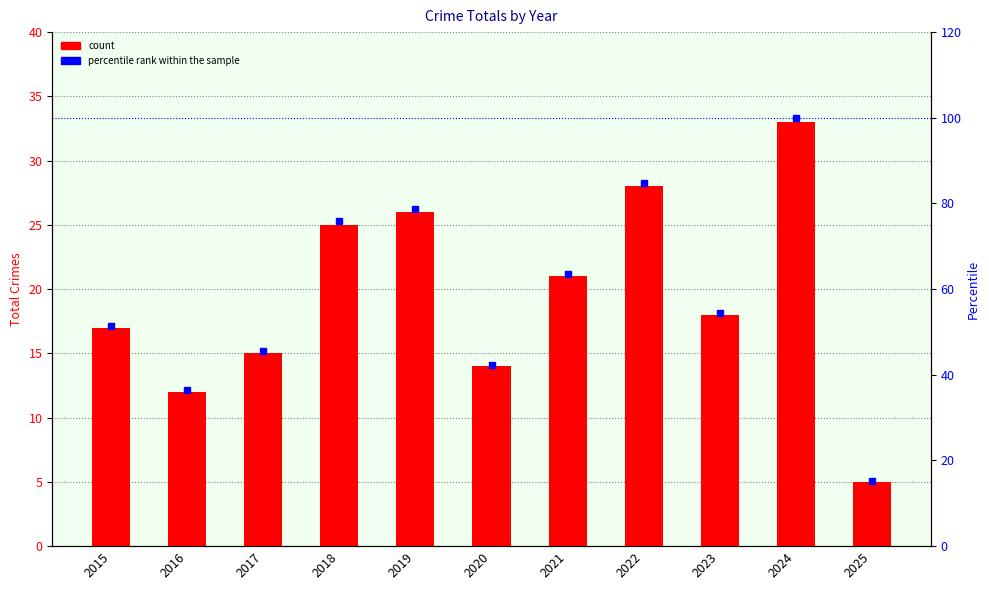

How many data points in percentile rank within the sample are above 54?

6